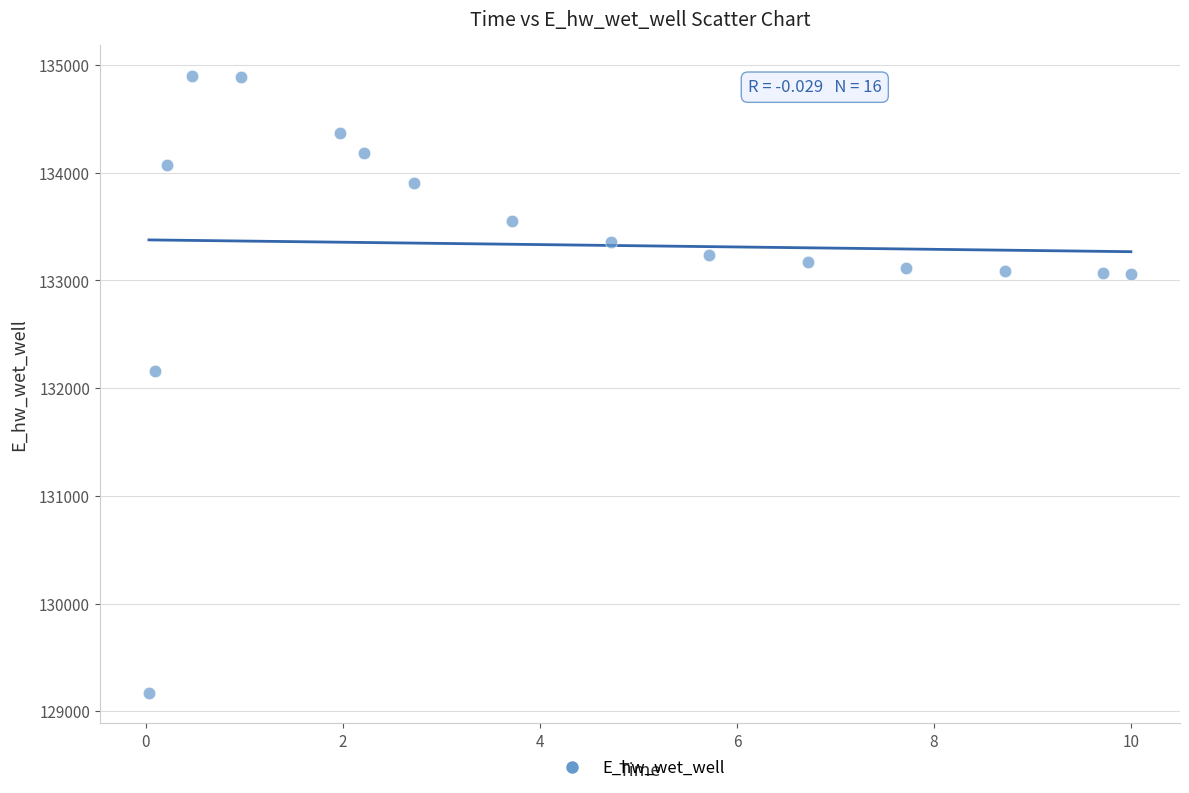

What Y value in the scatter plot is closest to 132037?

132162.9